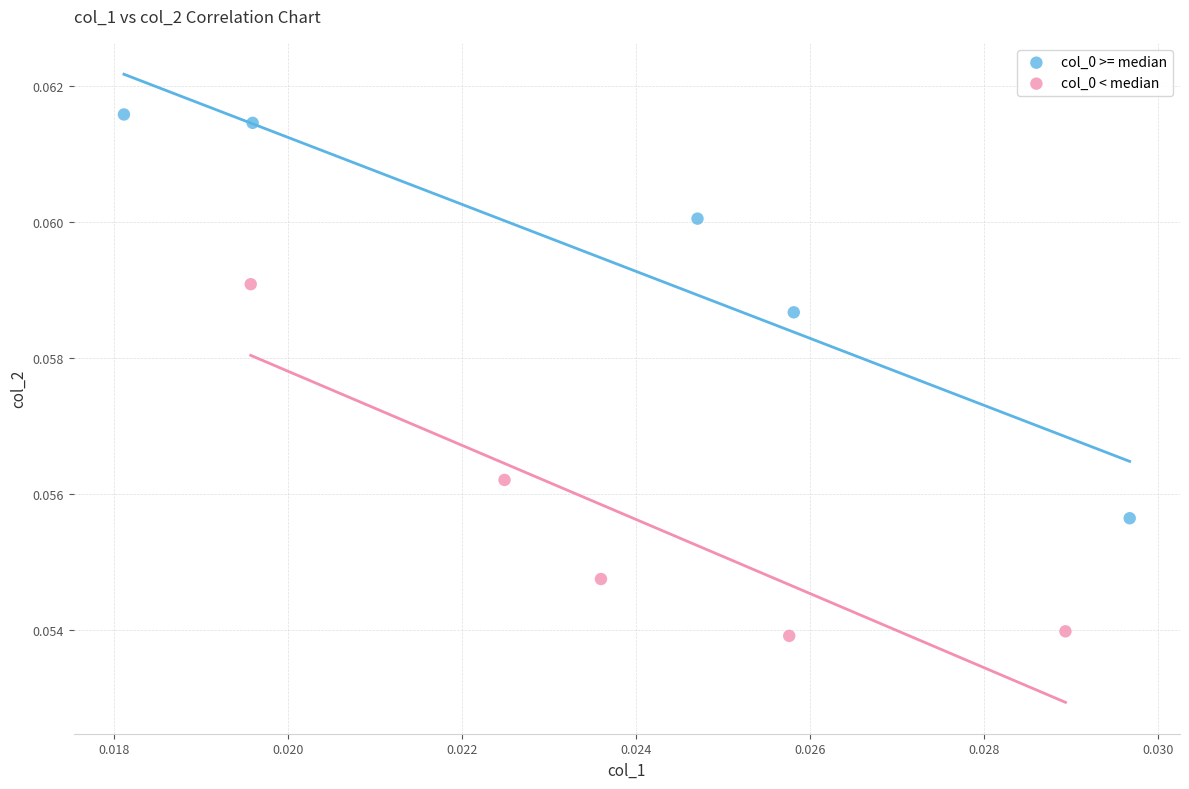

Which series contains the highest Y value?

col_0 >= median